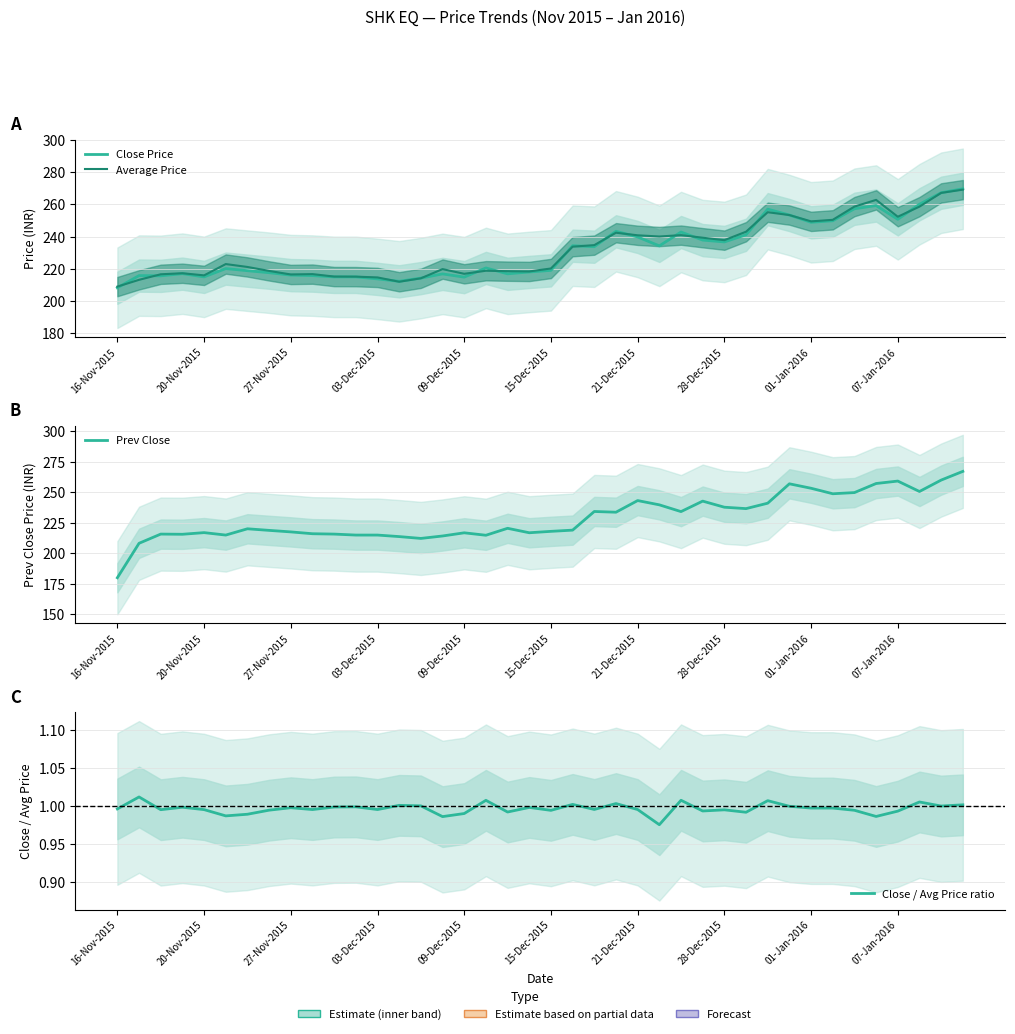

True or false: Average Price has more than 0 points higher than both neighbors.

True